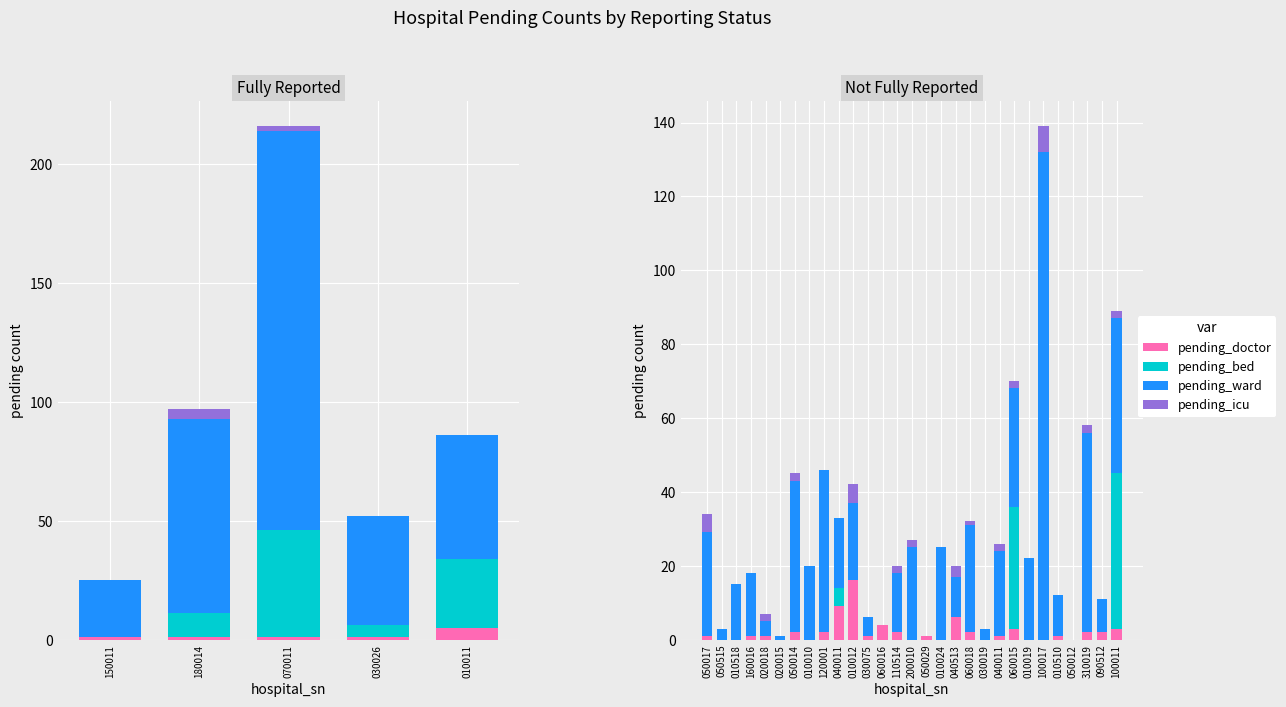

True or false: pending_ward has a value of 6 at 040513.

False